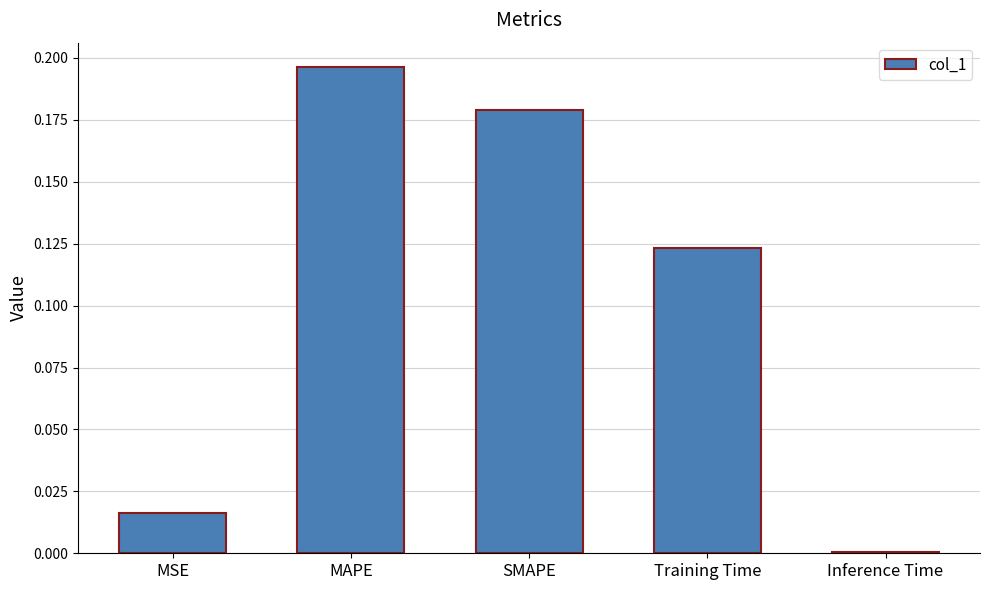

Are the bars horizontal?

No